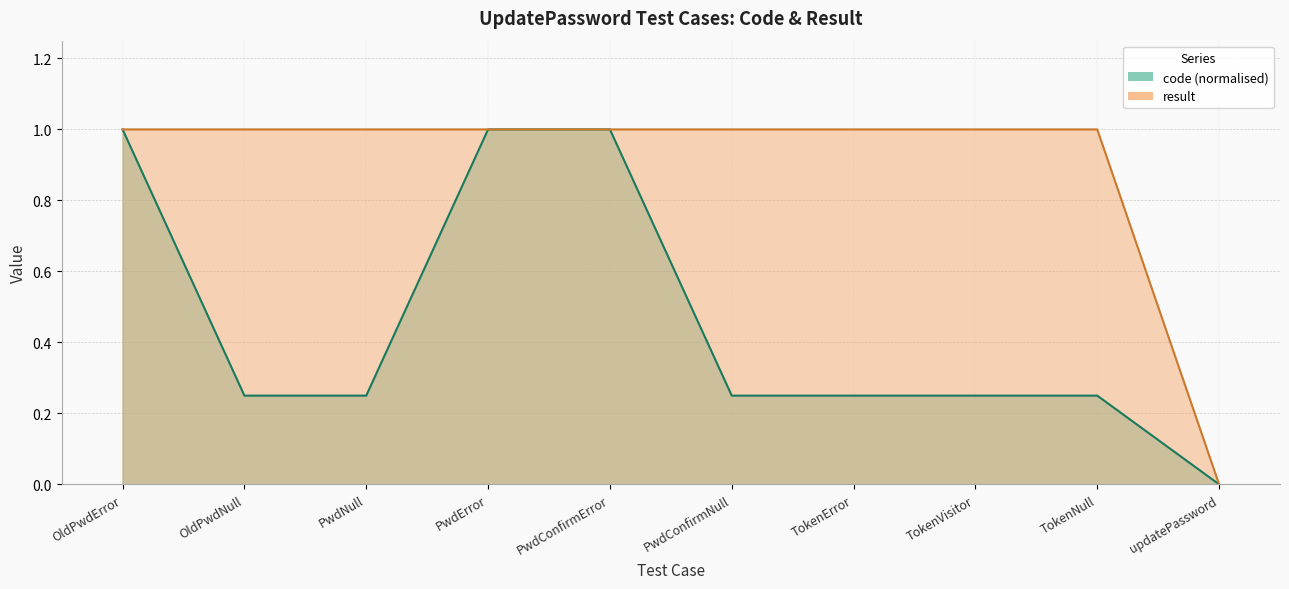

Between PwdConfirmNull and updatePassword, which series saw the biggest shift?

result